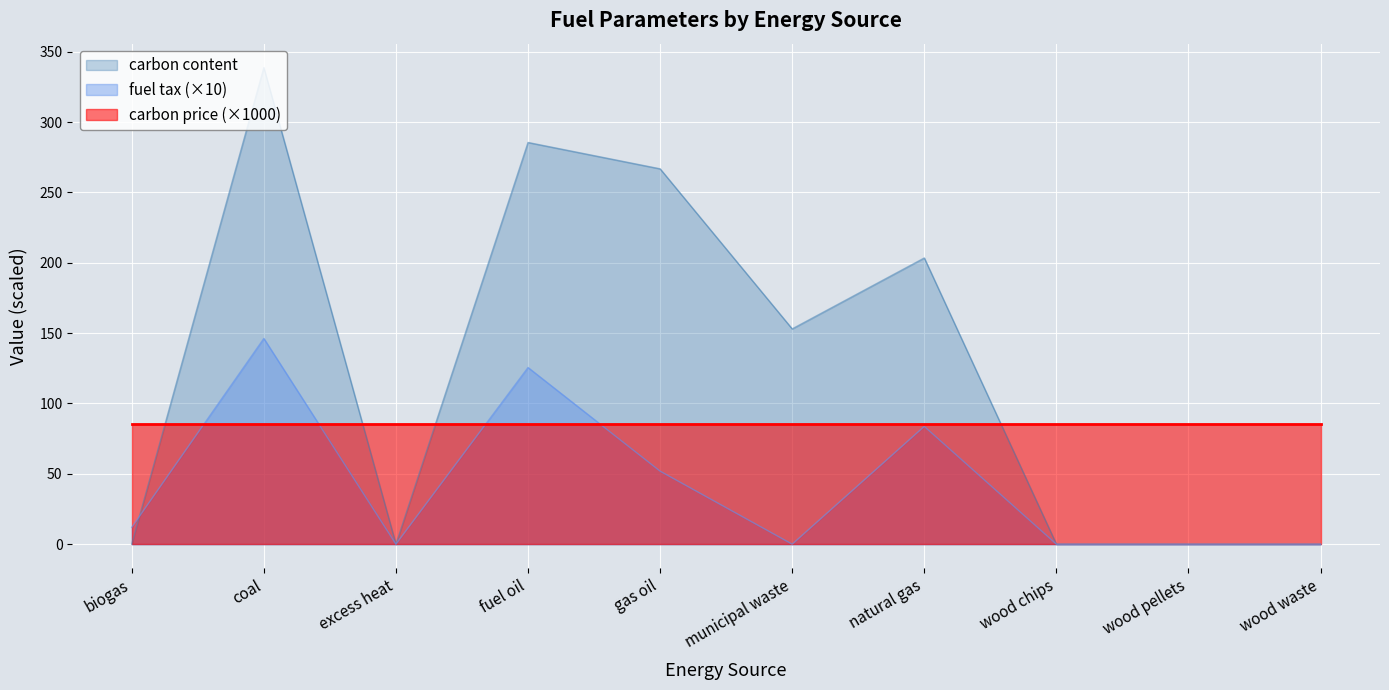

What is the sum of the fuel tax values at wood chips and gas oil?

51.9